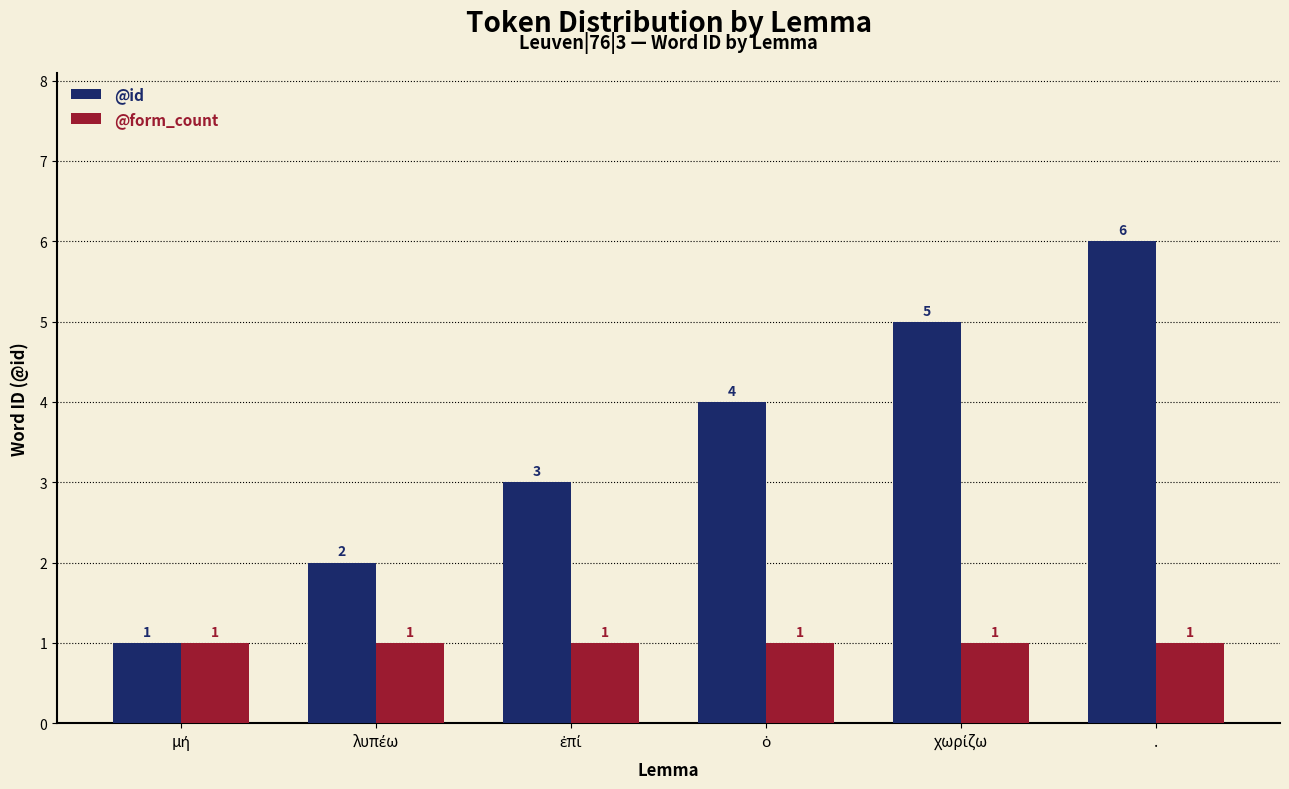

Count the @id values in the range 2 to 5.

4